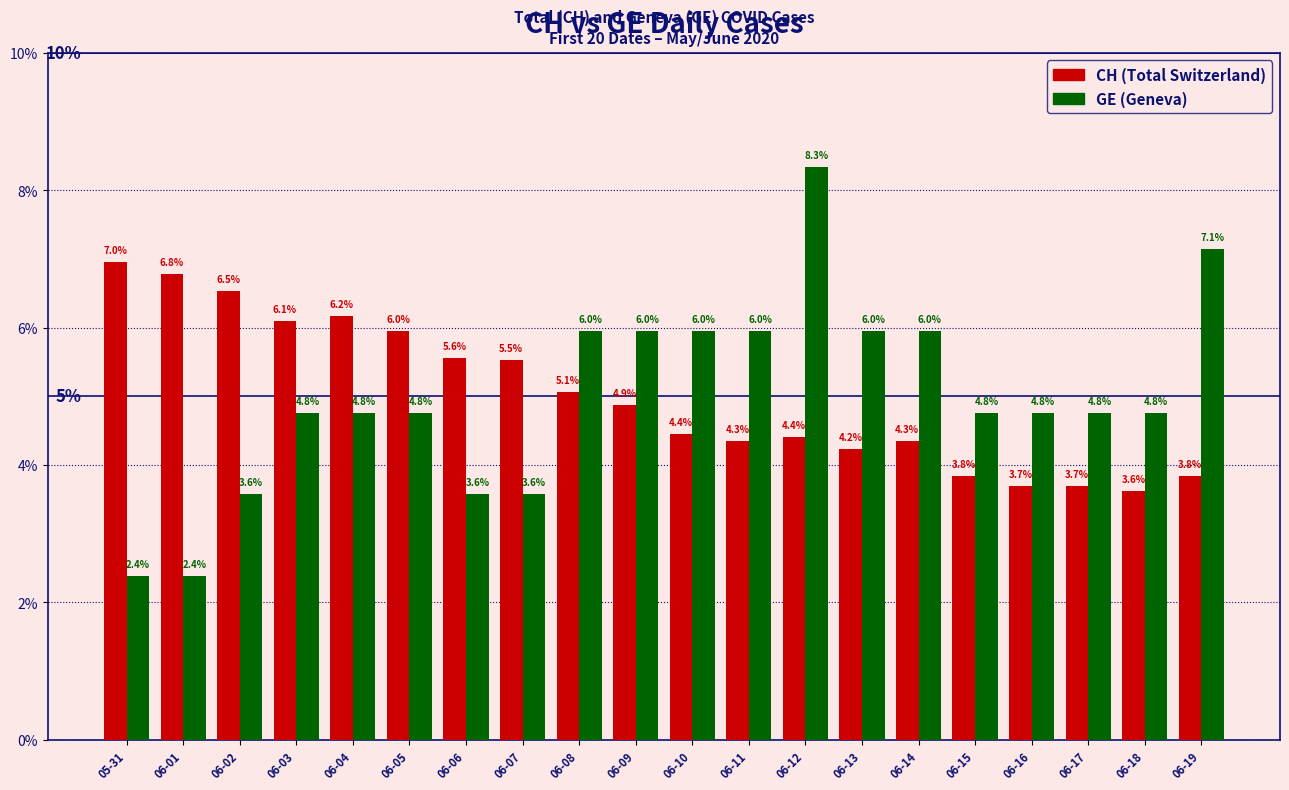

What is the smallest value displayed?

2.4